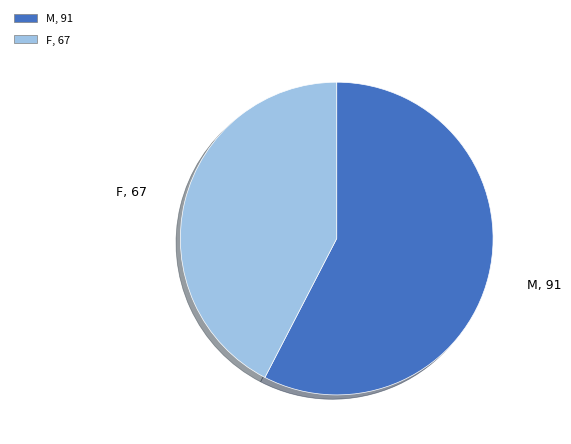

What is the largest slice in the pie chart?

M